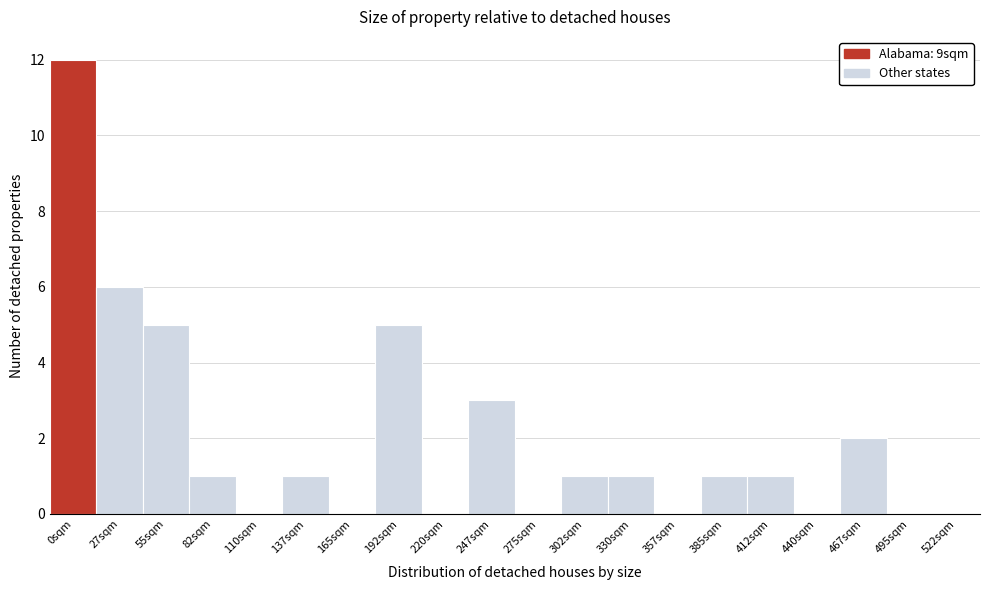

Reading right to left, transcribe all the data shown in this chart.

522sqm=0	495sqm=0	467sqm=2	440sqm=0	412sqm=1	385sqm=1	357sqm=0	330sqm=1	302sqm=1	275sqm=0	247sqm=3	220sqm=0	192sqm=5	165sqm=0	137sqm=1	110sqm=0	82sqm=1	55sqm=5	27sqm=6	0sqm=12